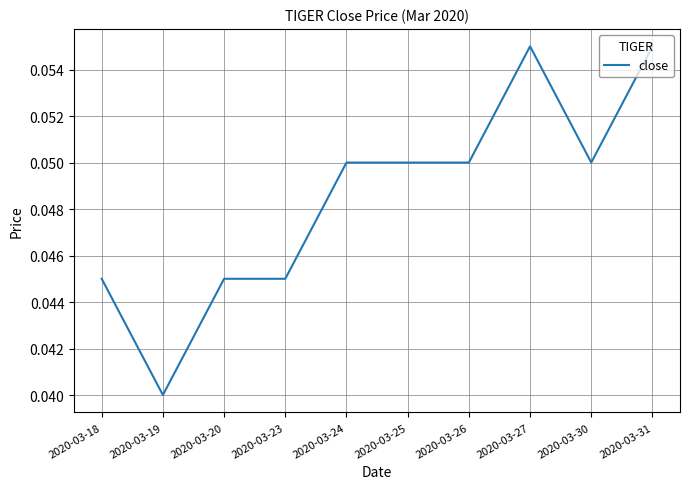

Count the number of categories in the chart.

10